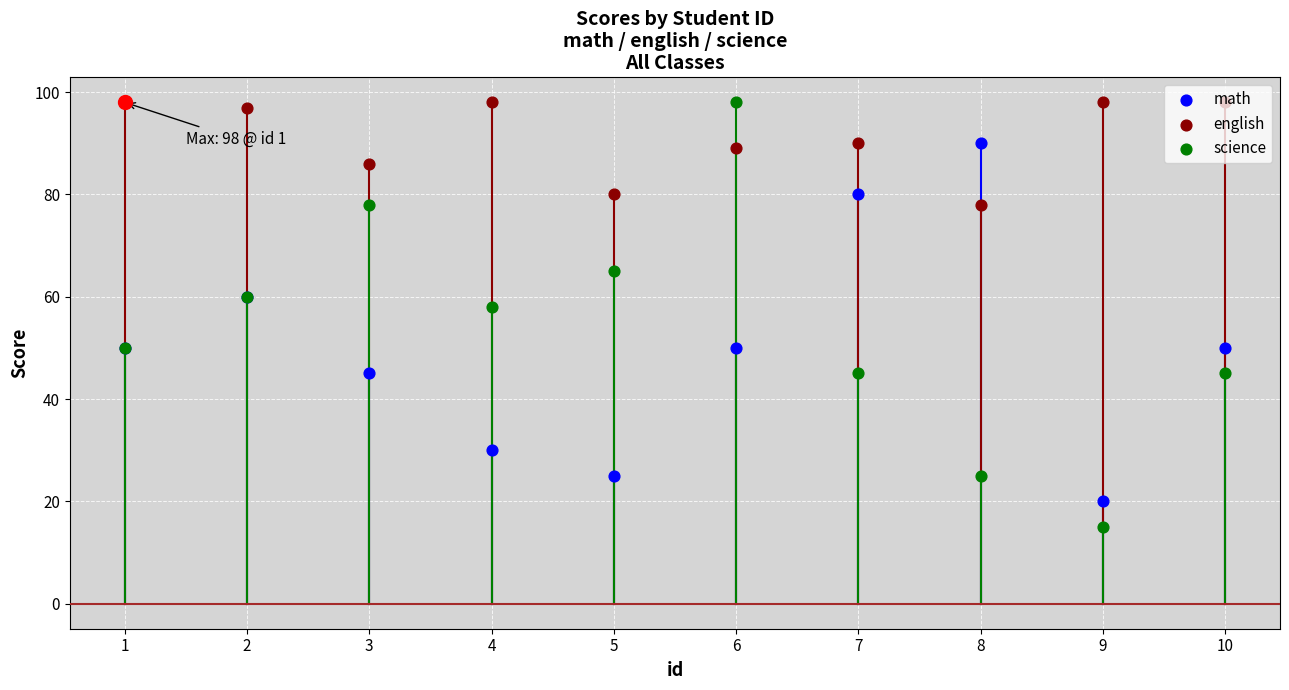

Which series reaches the minimum Y coordinate?

science